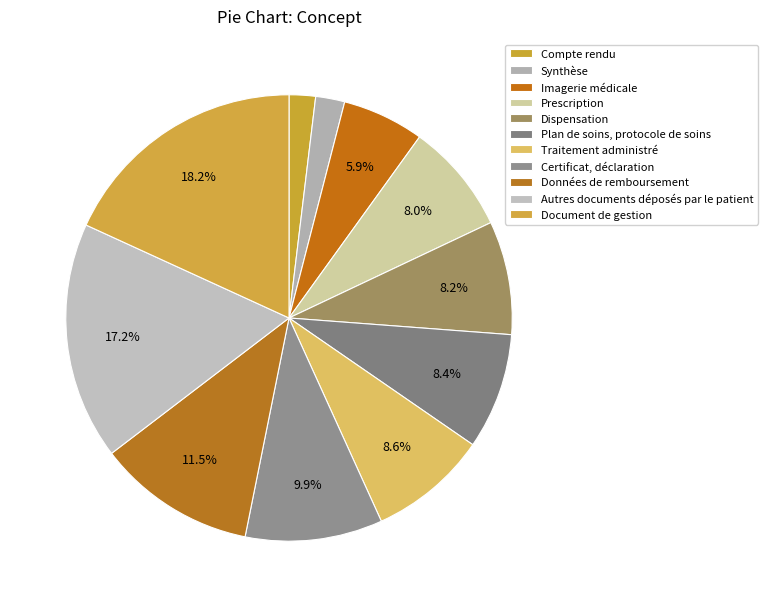

Does Document de gestion account for over 50% of the chart?

No